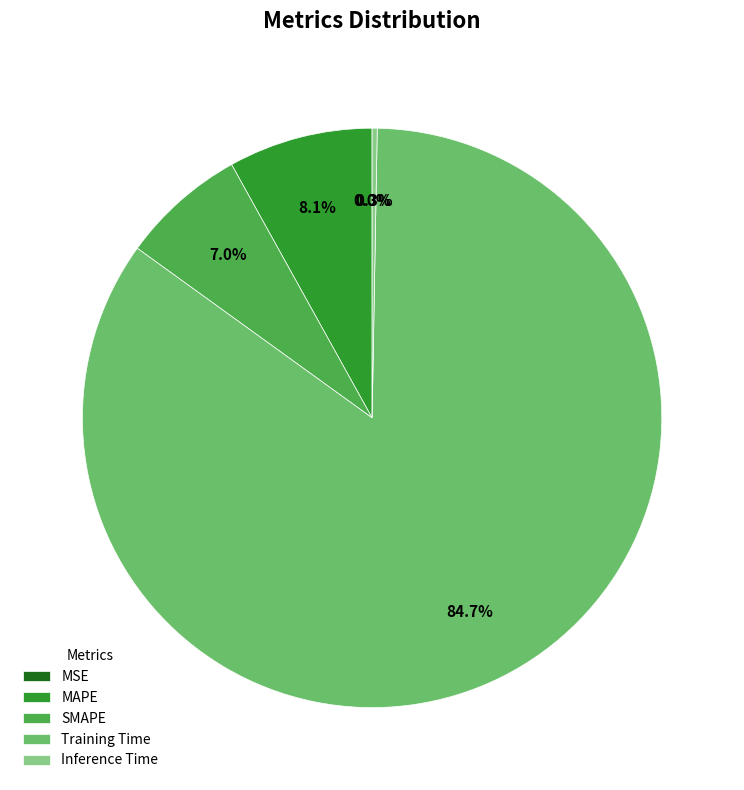

Is the sum of MAPE and Inference Time greater than half?

No